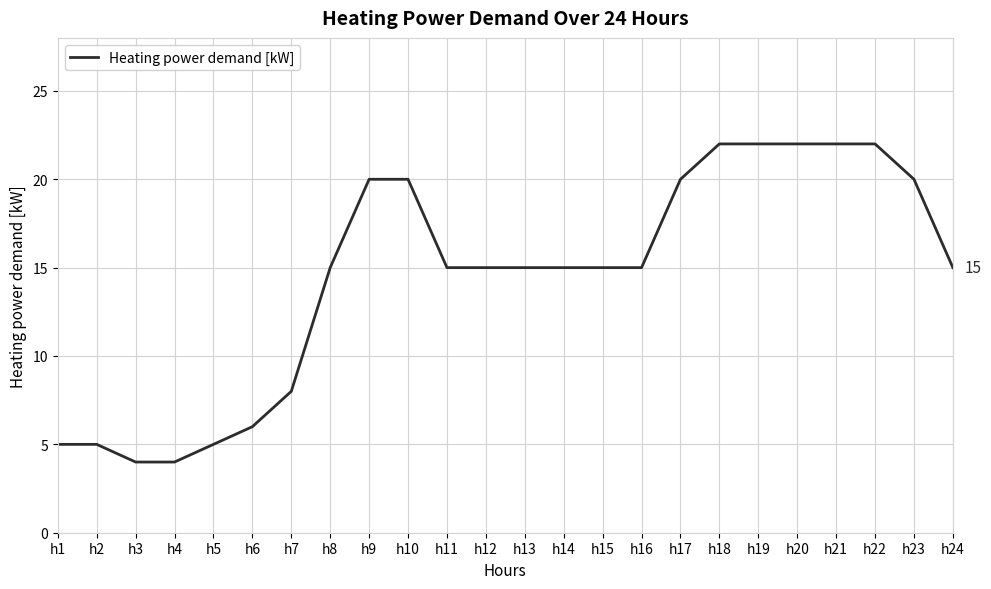

Is it true that the value at h16 is 15?

True